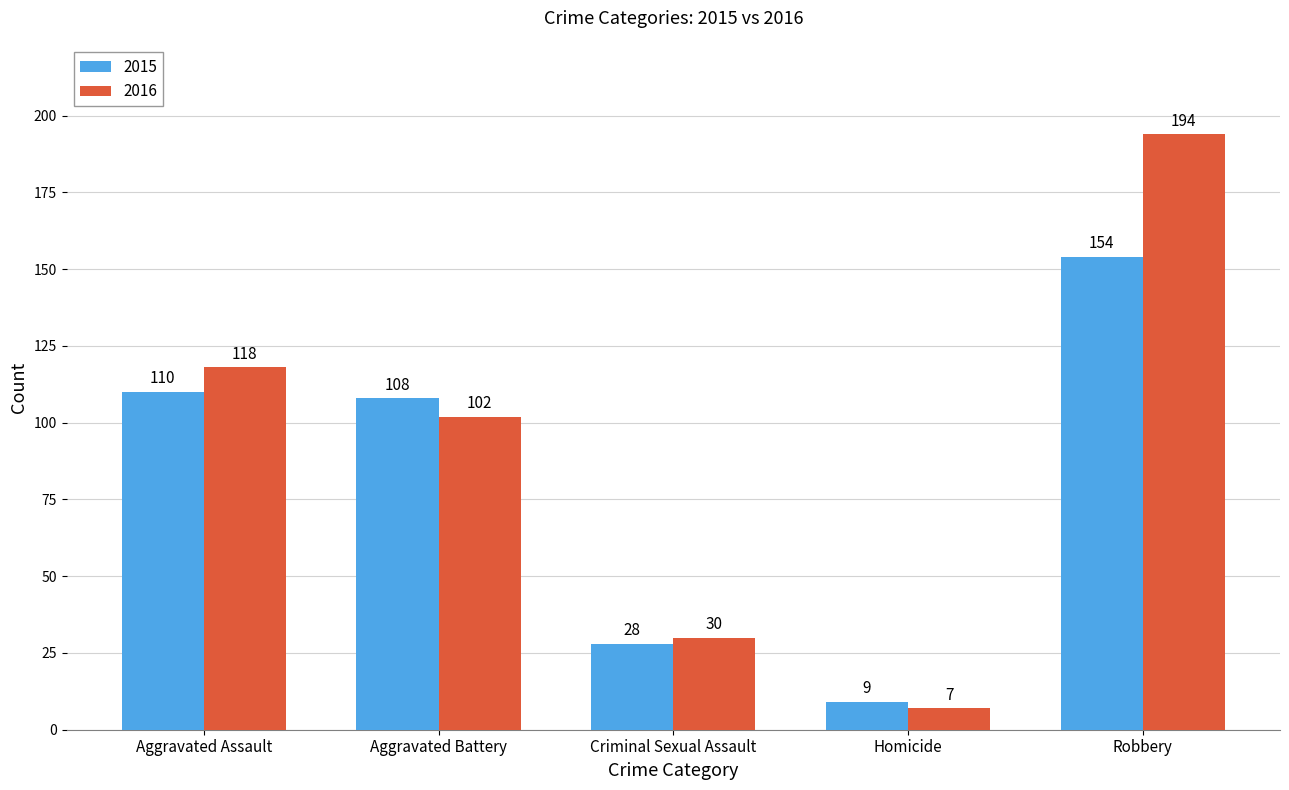

Is the value of 2016 at Aggravated Battery greater than the value of 2015 at Homicide?

Yes